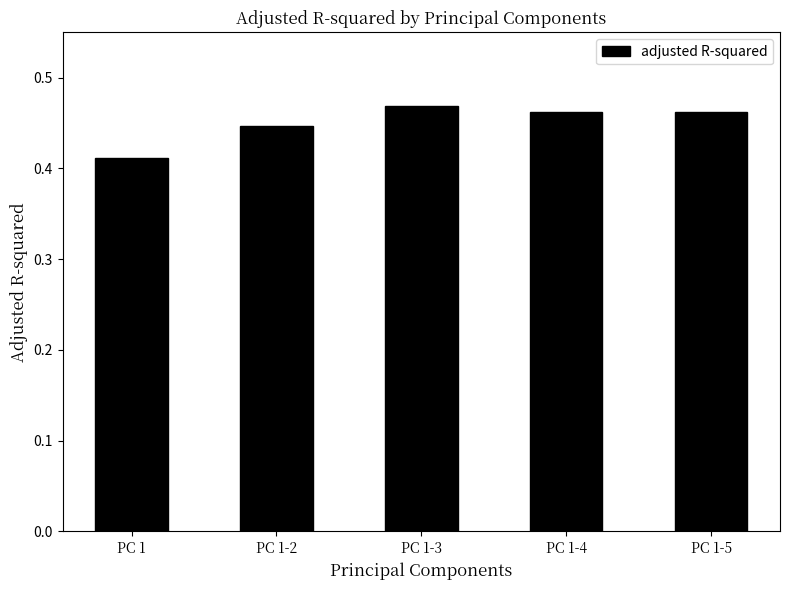

How many values are between 0 and 1?

5